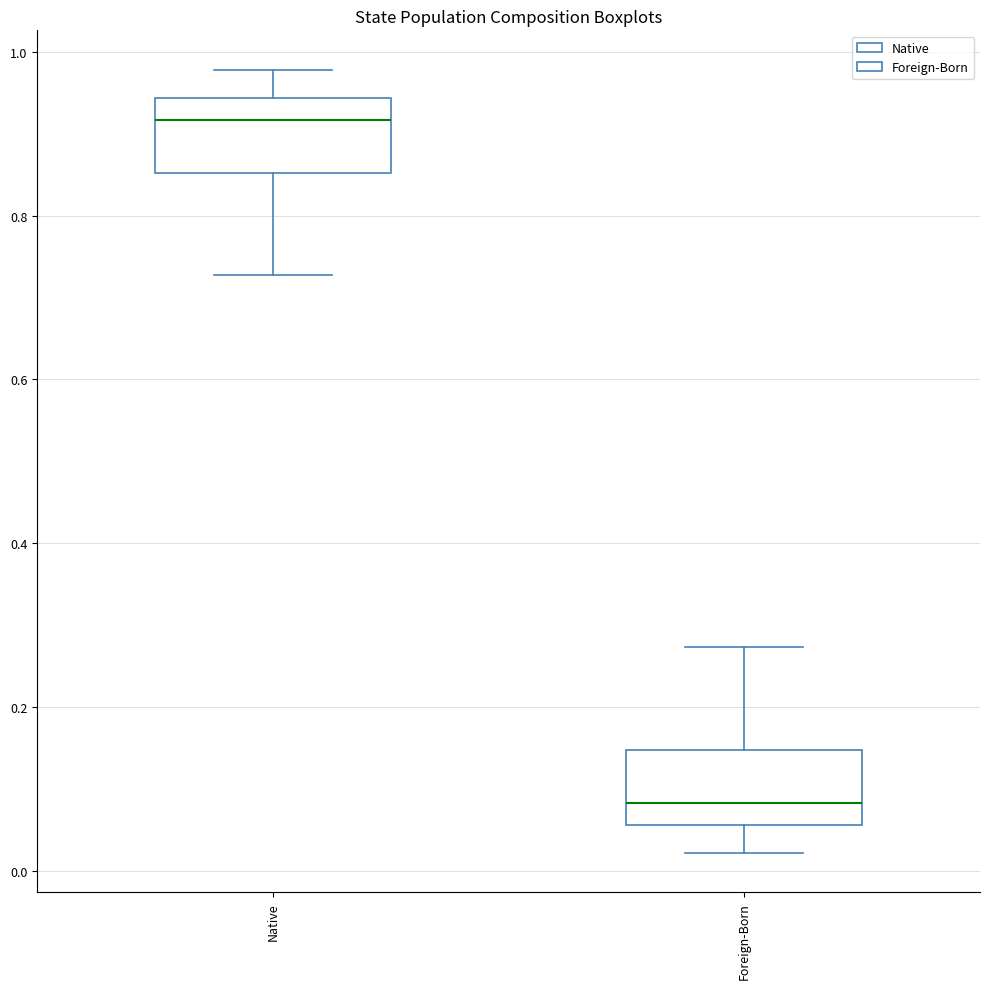

Where is the lower edge of the box for Foreign-Born on the y-axis? The values are not printed on the chart, so give them approximately, as read against the axis.

0.06